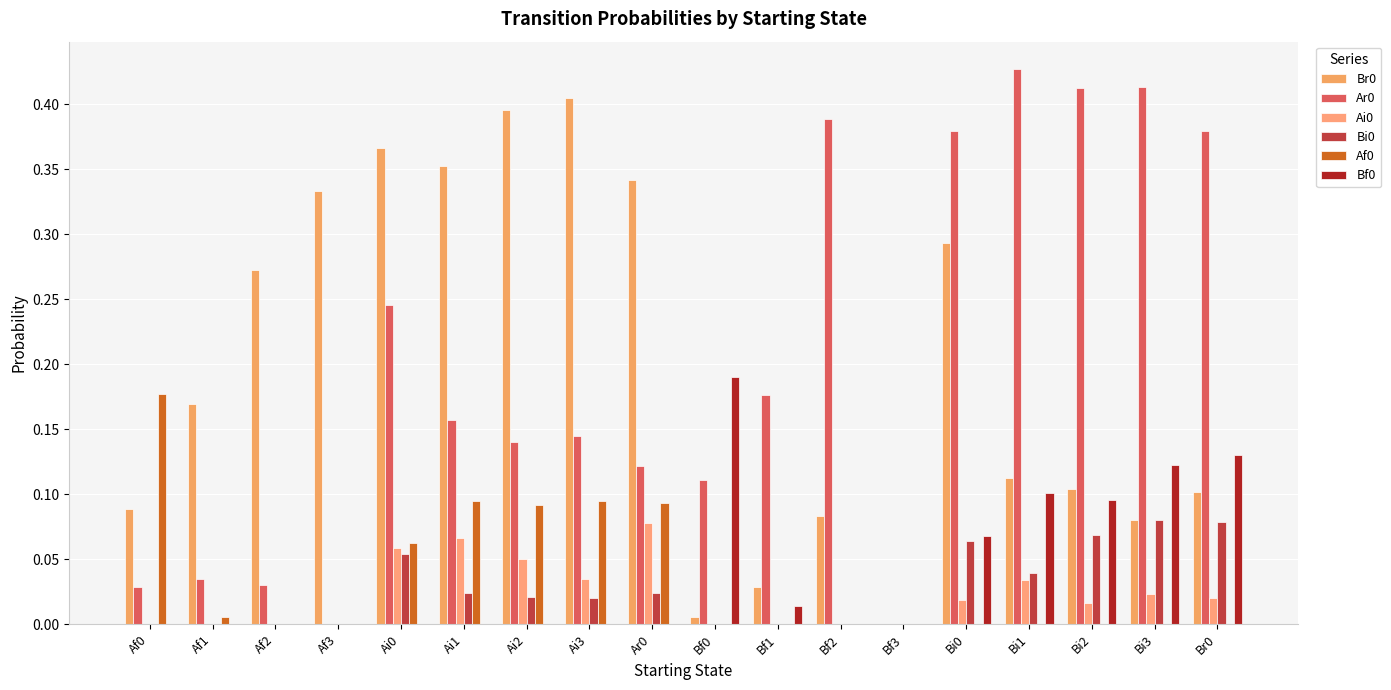

How many groups of bars are there?

18